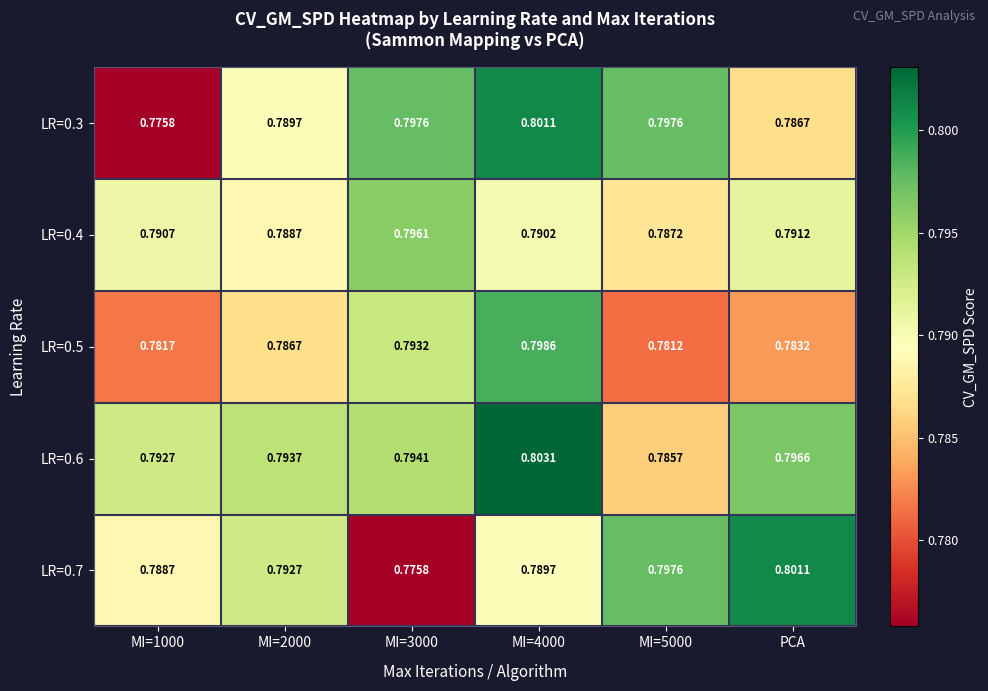

Is the value of LR=0.7 at MI=3000 greater than the value of LR=0.4 at MI=3000?

No